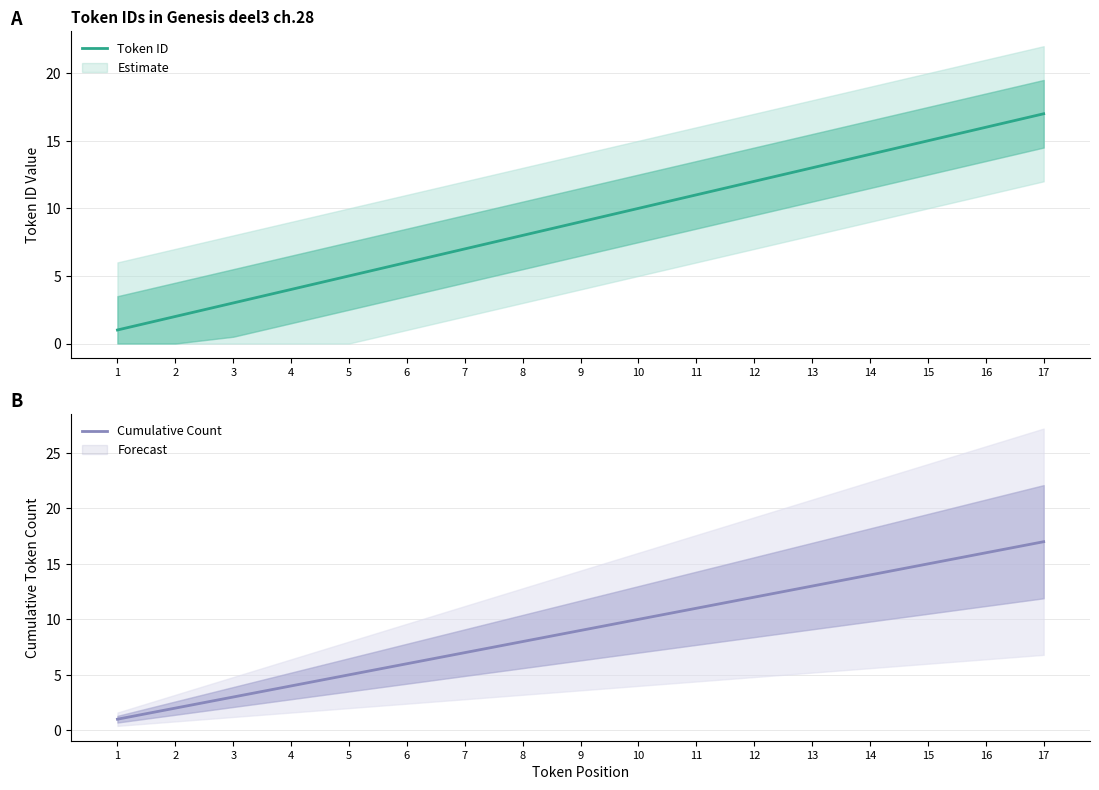

Is the value of Token ID at 9 greater than the value of Cumulative Count at 11?

No